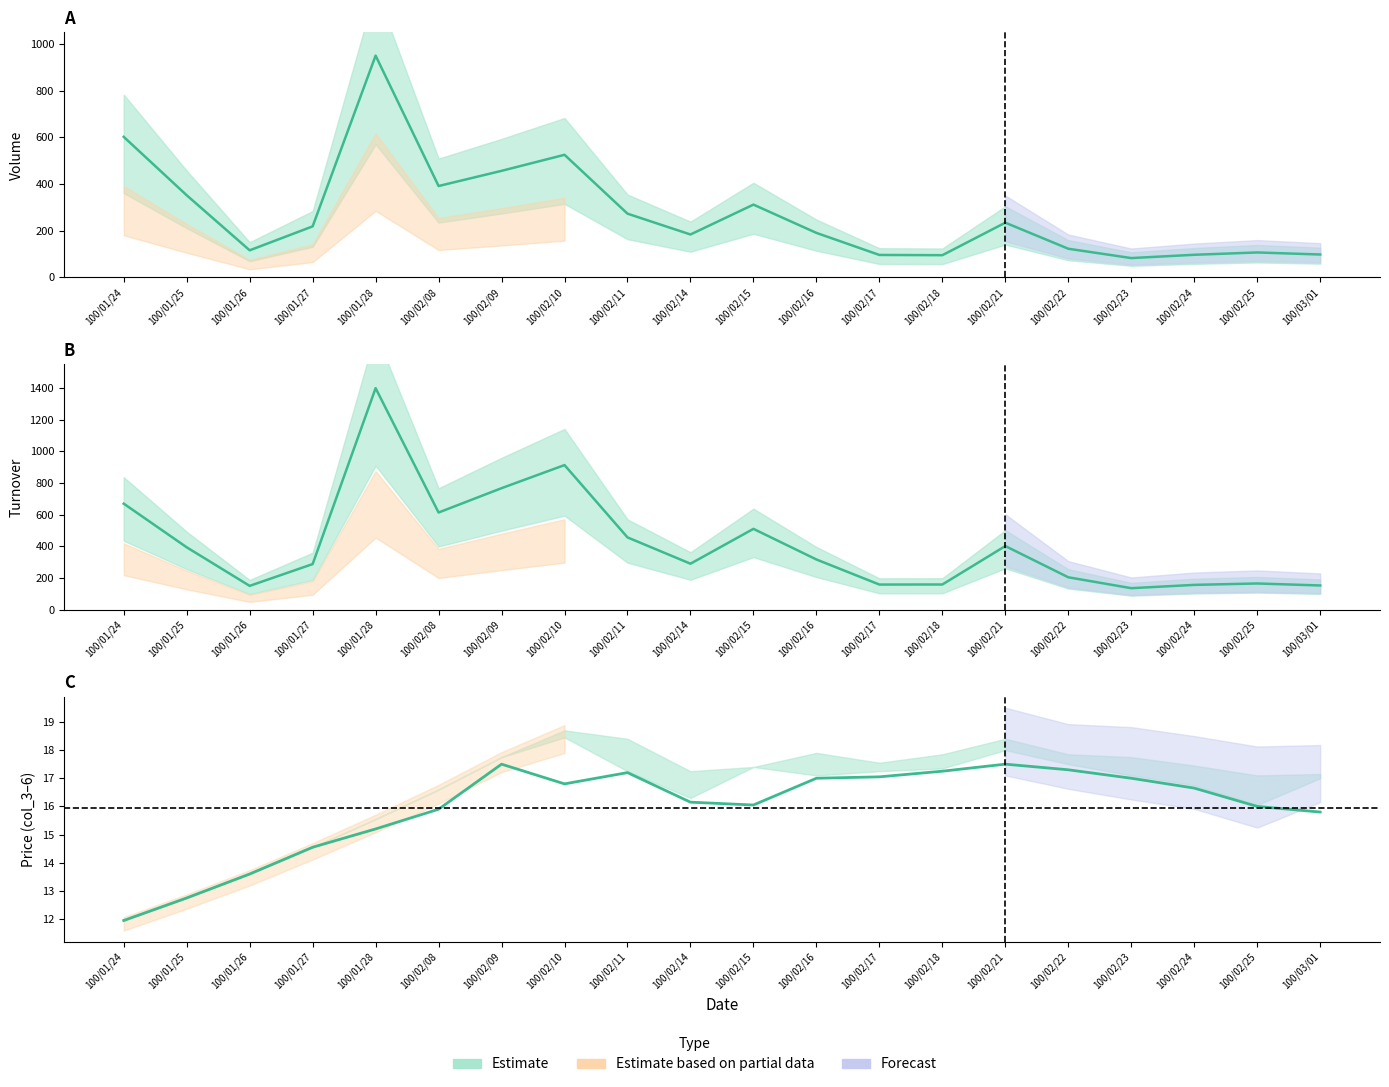

True or false: Volume (col_1) has a value of 145.6 at 100/02/18.

False